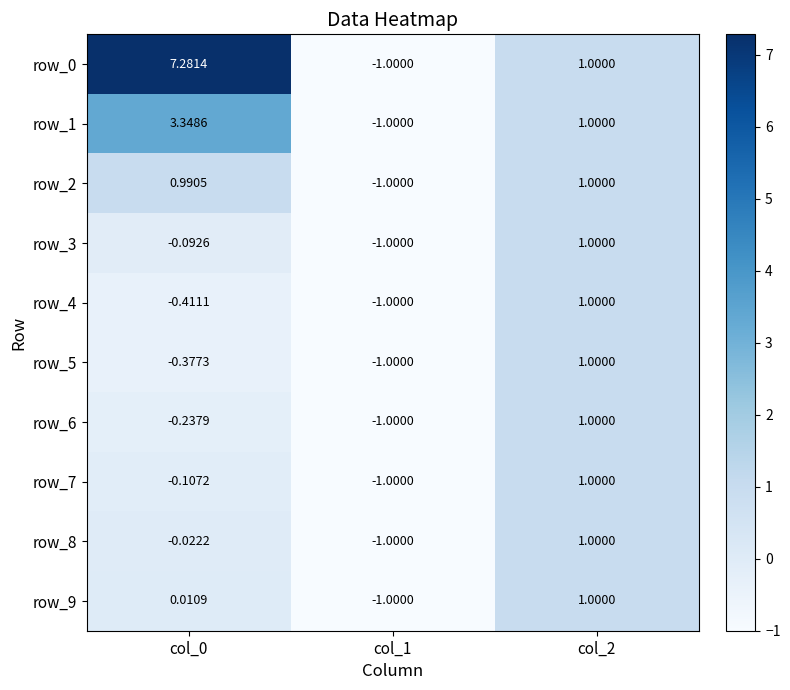

At which label does row_0 reach its minimum?

col_1